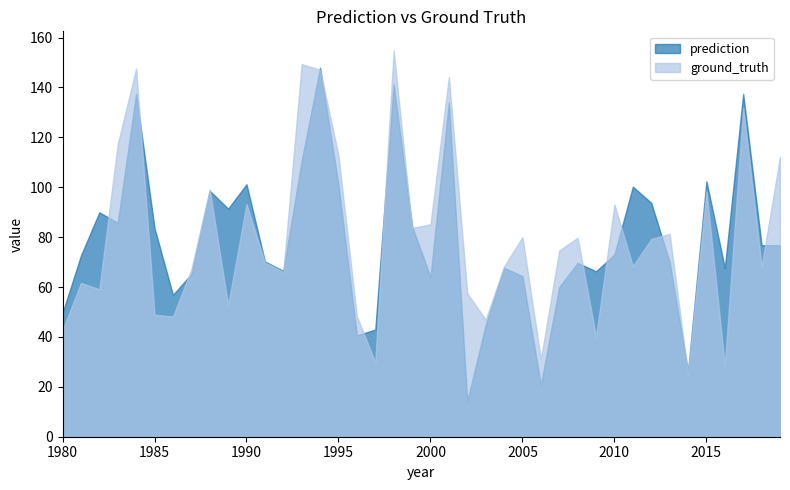

True or false: prediction and ground_truth cross at least once.

True